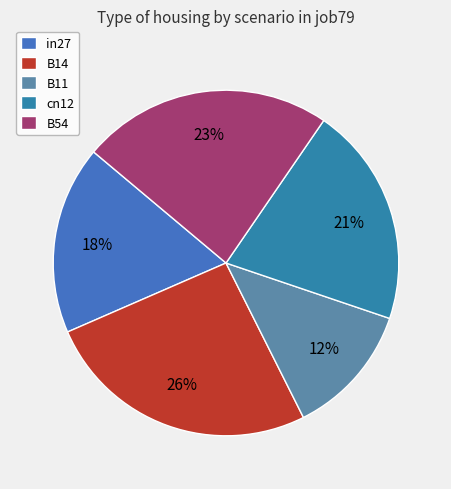

How many slices are in this pie chart?

5